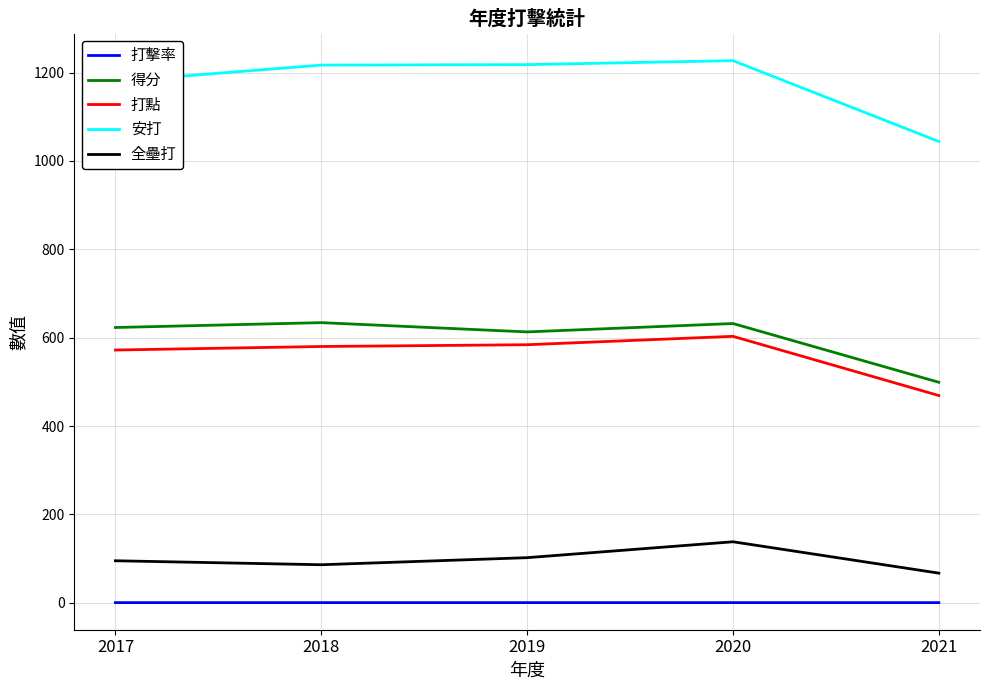

True or false: 打擊率 and 打點 intersect in this chart.

False